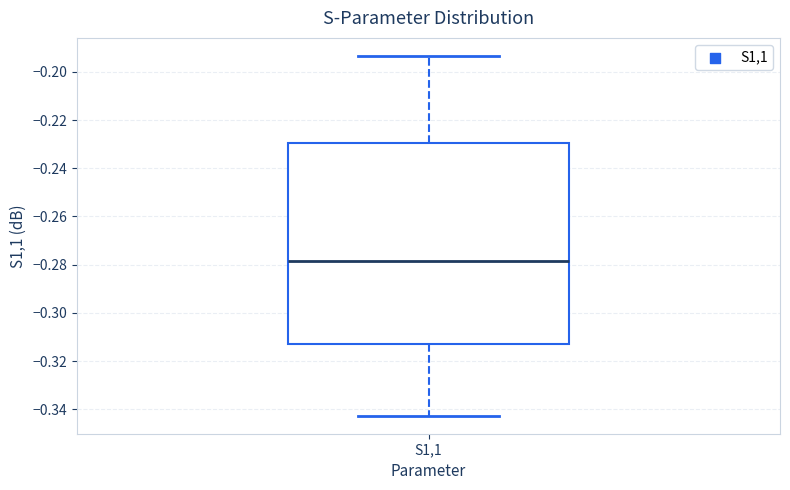

Transcribe this box plot: give where the median line is, the range the box spans, and where the two whiskers end, as read against the y-axis. The values are not printed on the chart, so give them approximately, as read against the axis.

median -0.278, box -0.312 to -0.230, whiskers -0.342 to -0.194